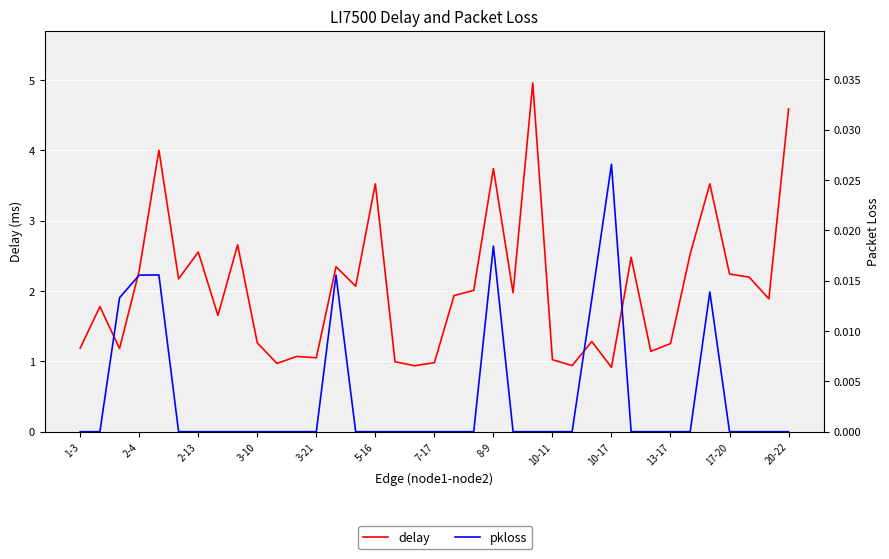

Which category has the highest value across all series?

23